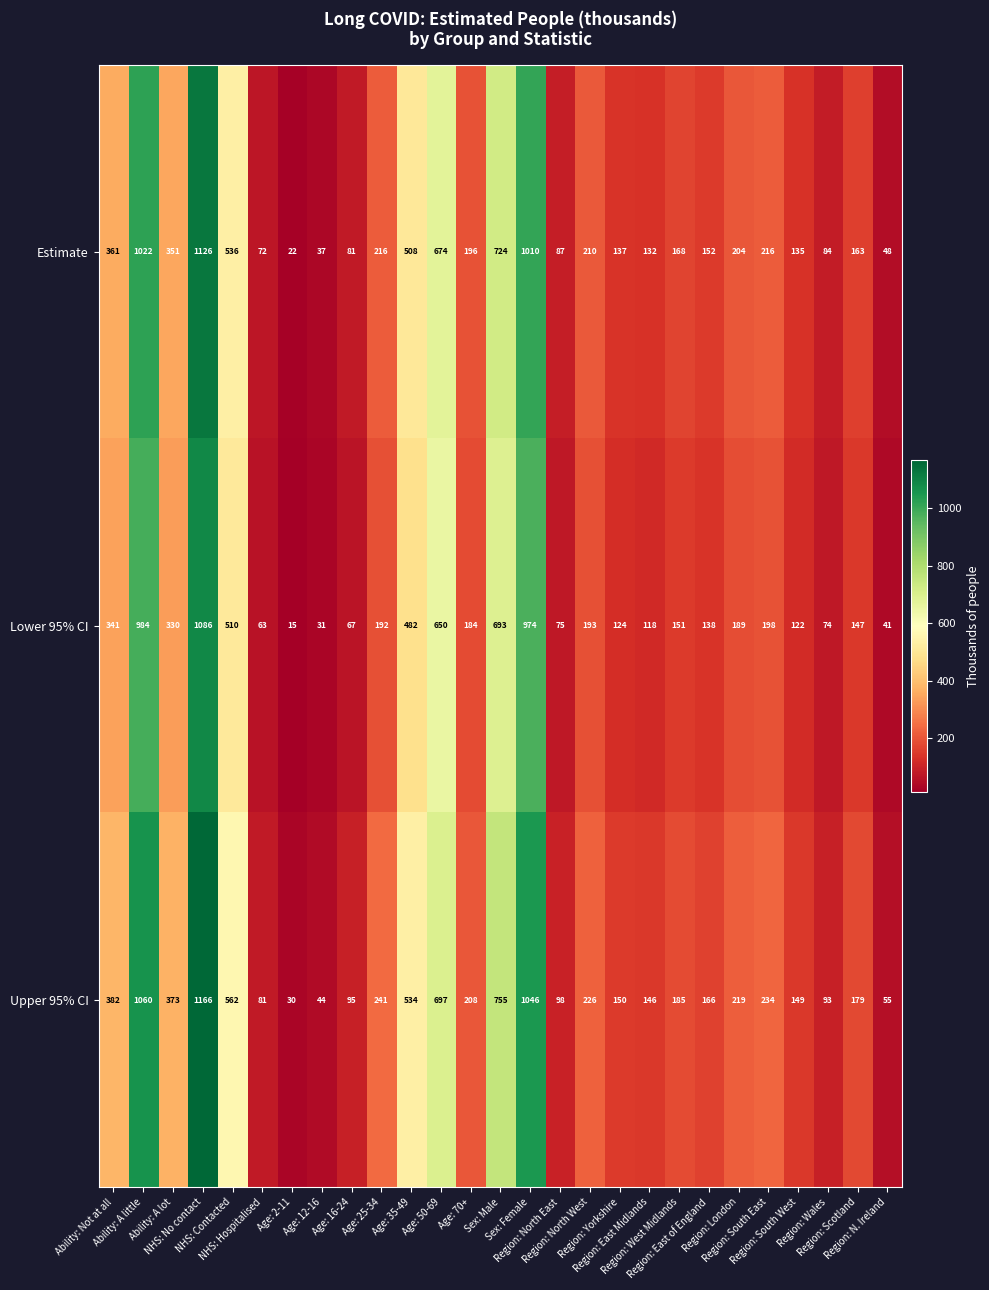

What is the highest value of the Upper 95% CI series?

1166